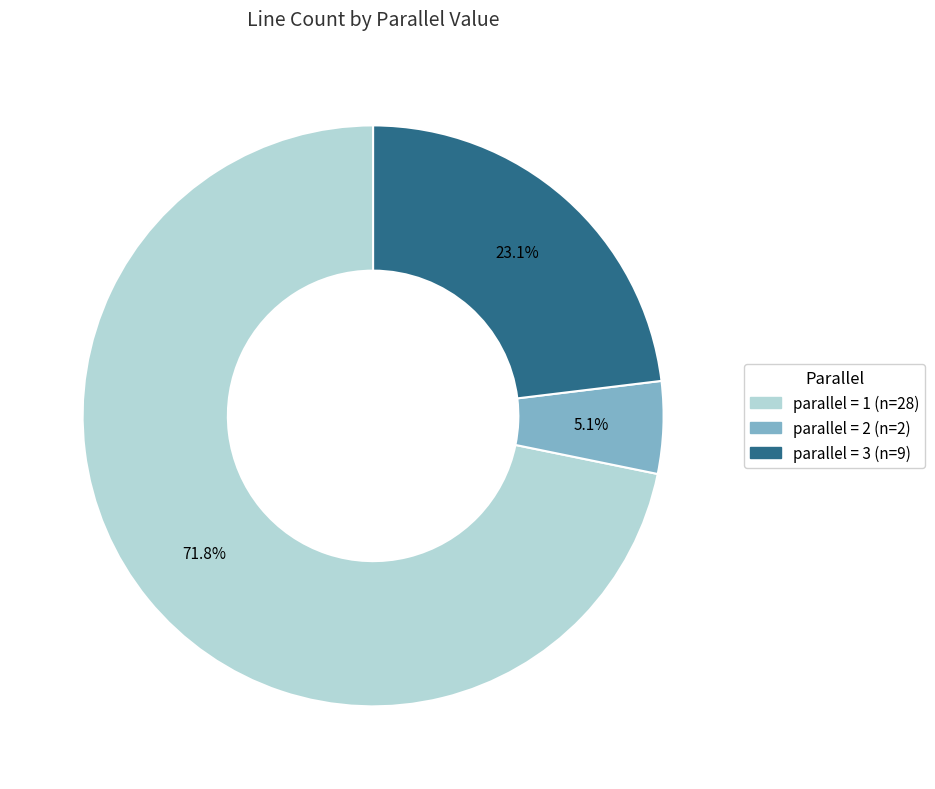

How many segments does this pie chart have?

3